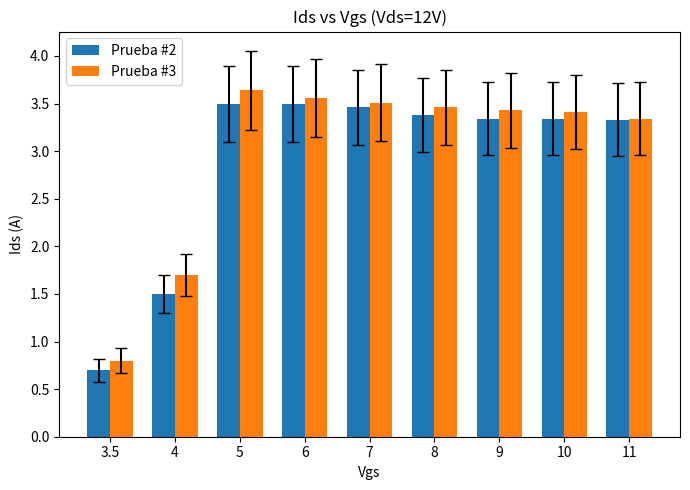

What is the total value across all series at 5?

7.1